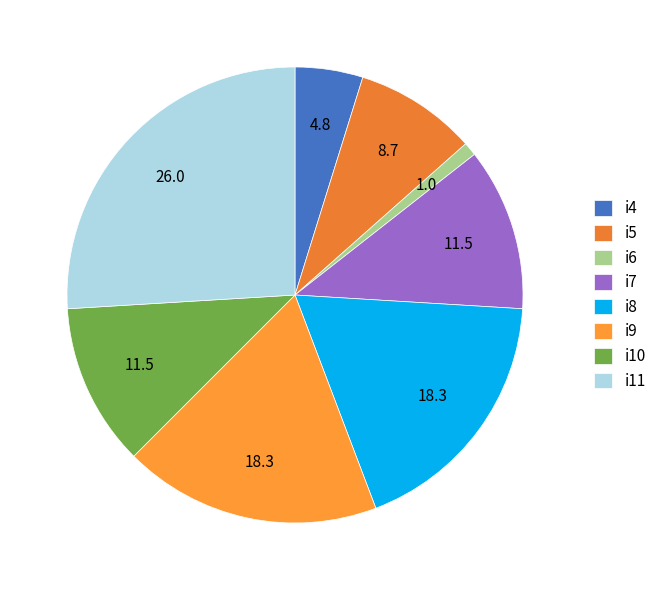

To the nearest percent, what is the combined percentage of i7 and i9?

30%